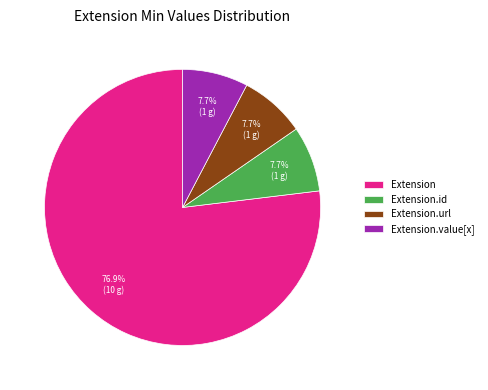

Approximately how many times larger is the value at Extension.id compared to Extension.url?

1.0